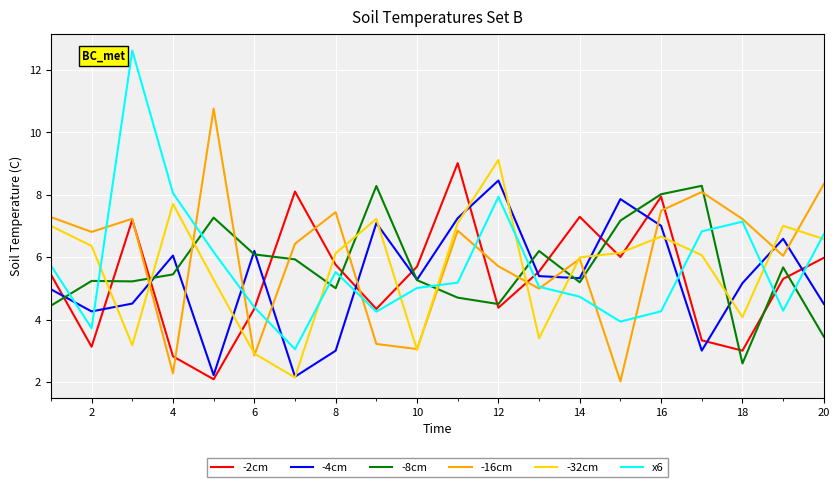

Which series has the largest range (max minus min)?

x6